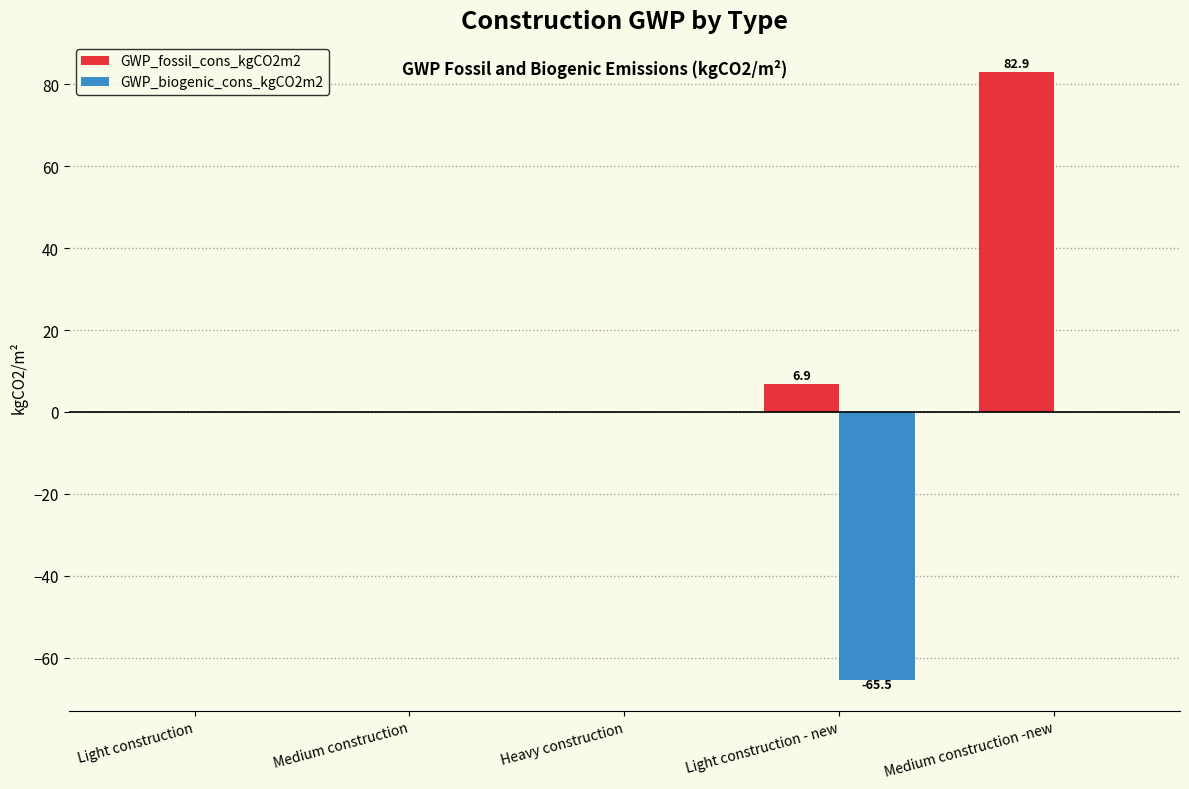

Is it true that GWP_fossil_cons_kgCO2m2 equals 0.0 at Heavy construction?

True